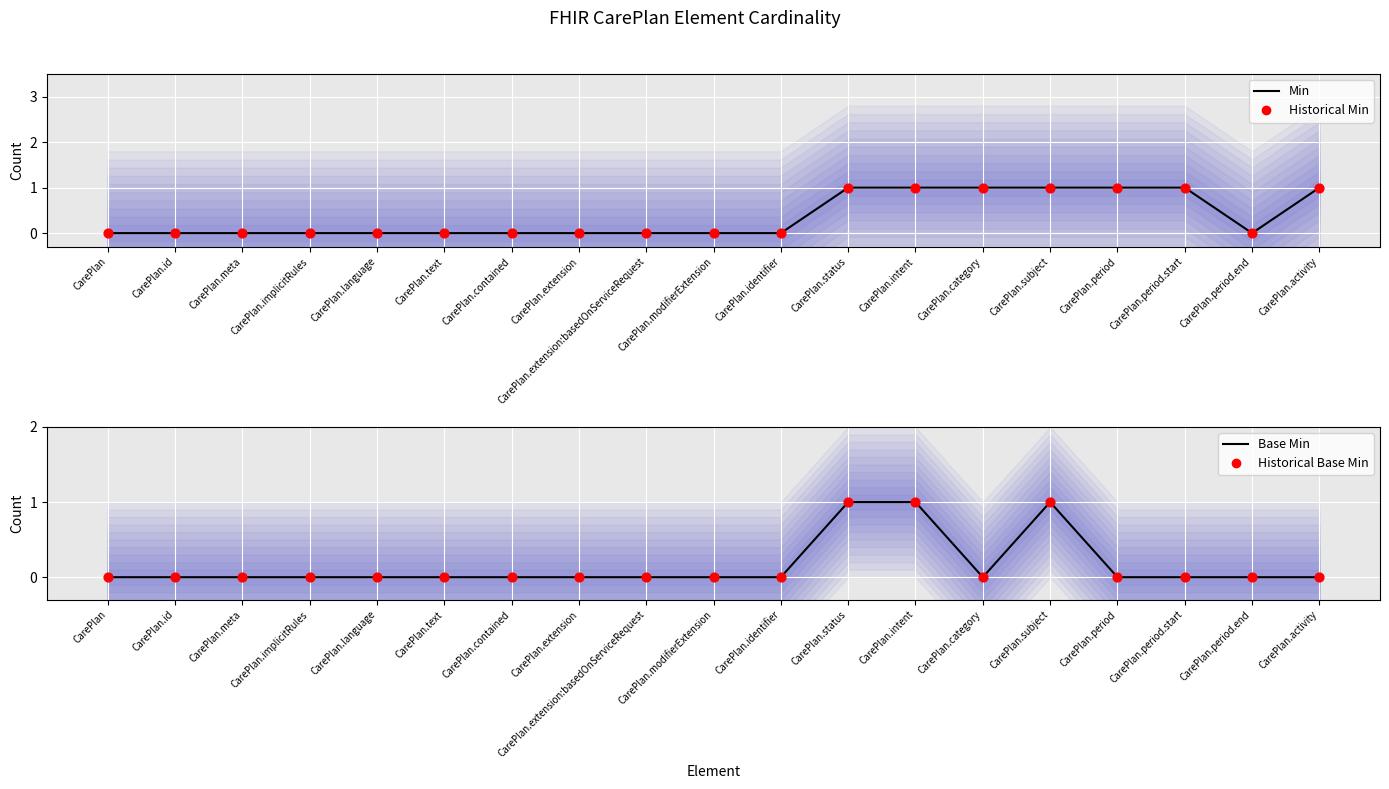

What is the total value across all series at CarePlan.activity?

2